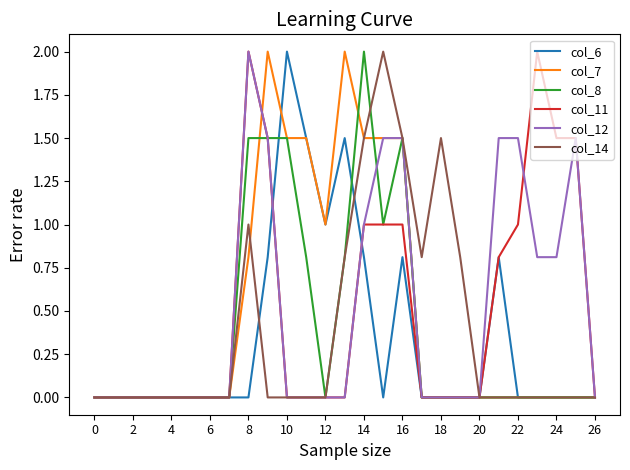

What is the maximum value shown in the chart?

2.0